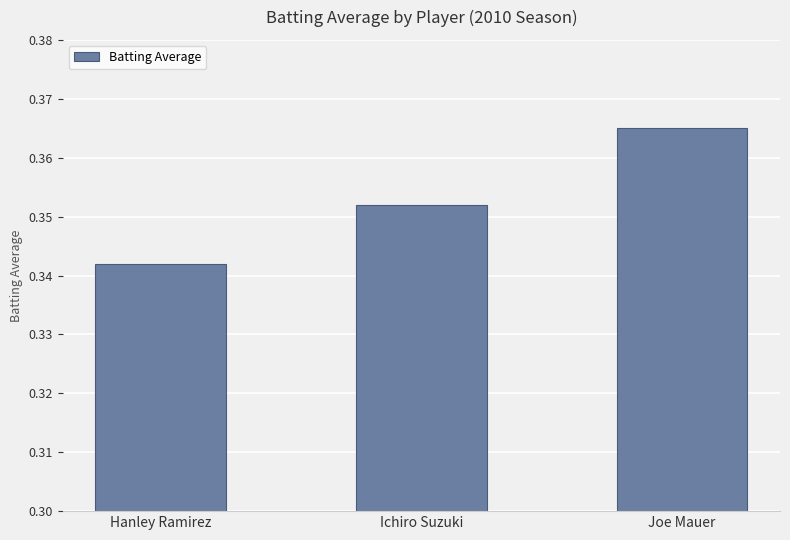

Which category has the lowest value across all series?

Hanley Ramirez